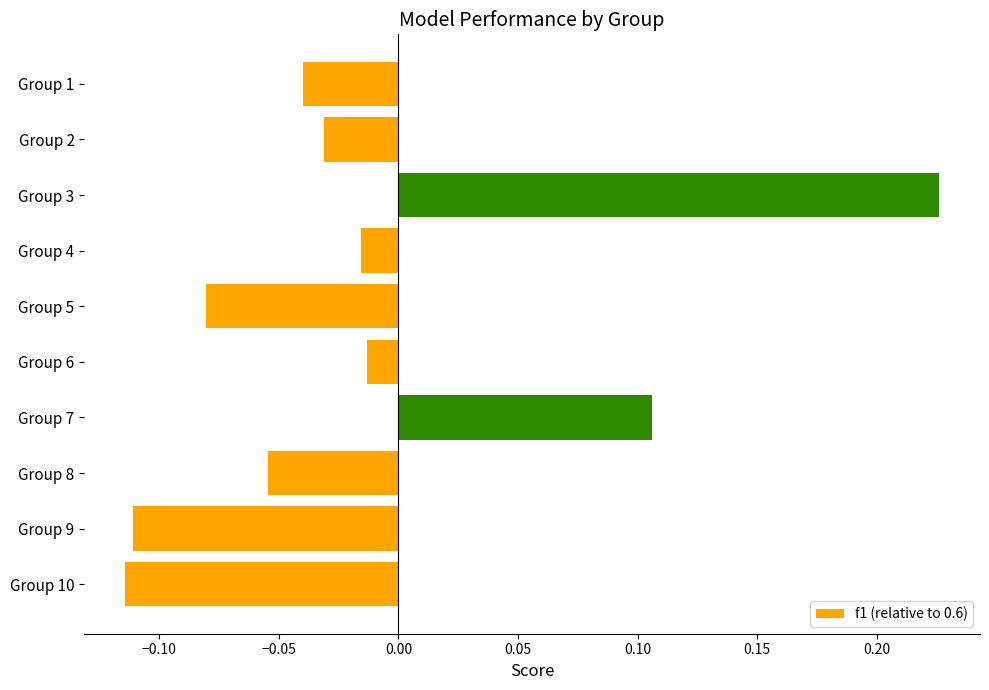

Is it true that the value at Group 5 is -0.0?

False